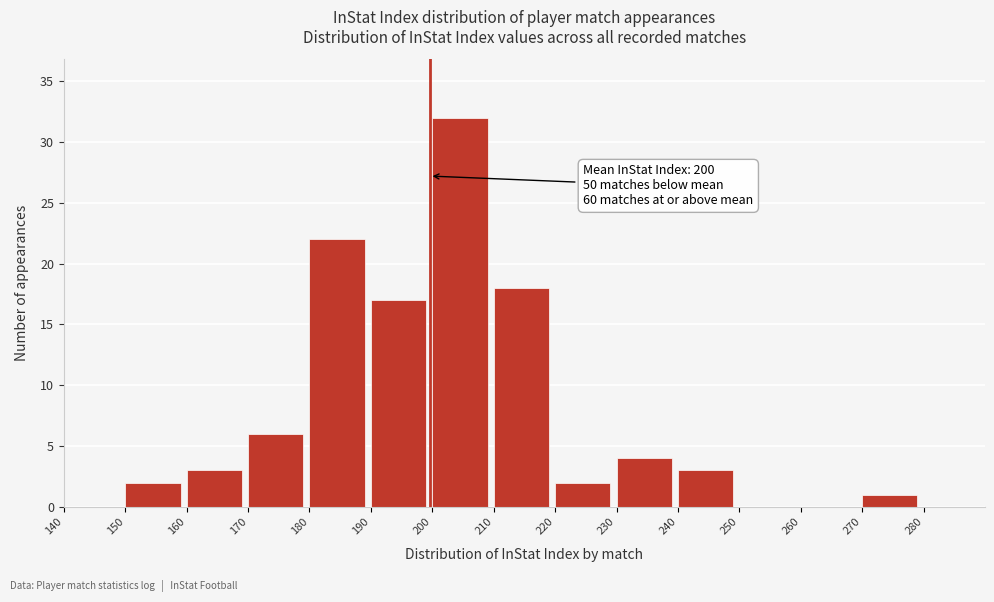

Over which range of the x-axis is the bar tallest?

200 to 210